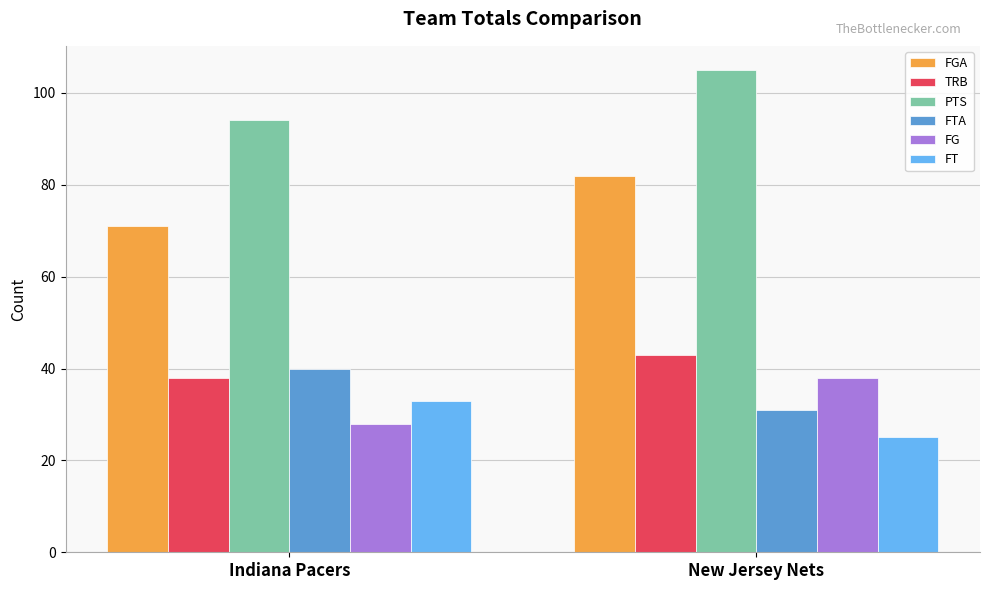

The FTA series shows 17 at Indiana Pacers. True or false?

False